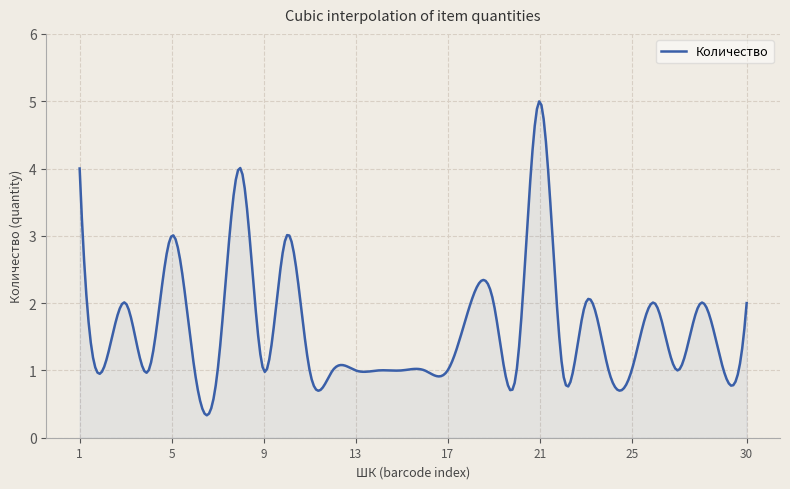

What is the difference between the maximum and minimum values?

4.7